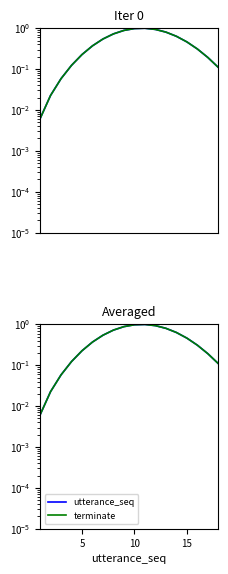

Reading left to right, transcribe all the data shown in this chart.

utterance_seq: 0.0	0.0	0.1	0.1	0.2	0.4	0.5	0.7	0.9	1.0	1.0	0.9	0.8	0.6	0.5	0.3	0.2	0.1
terminate: 0.0	0.0	0.1	0.1	0.2	0.4	0.5	0.7	0.9	1.0	1.0	0.9	0.8	0.6	0.5	0.3	0.2	0.1